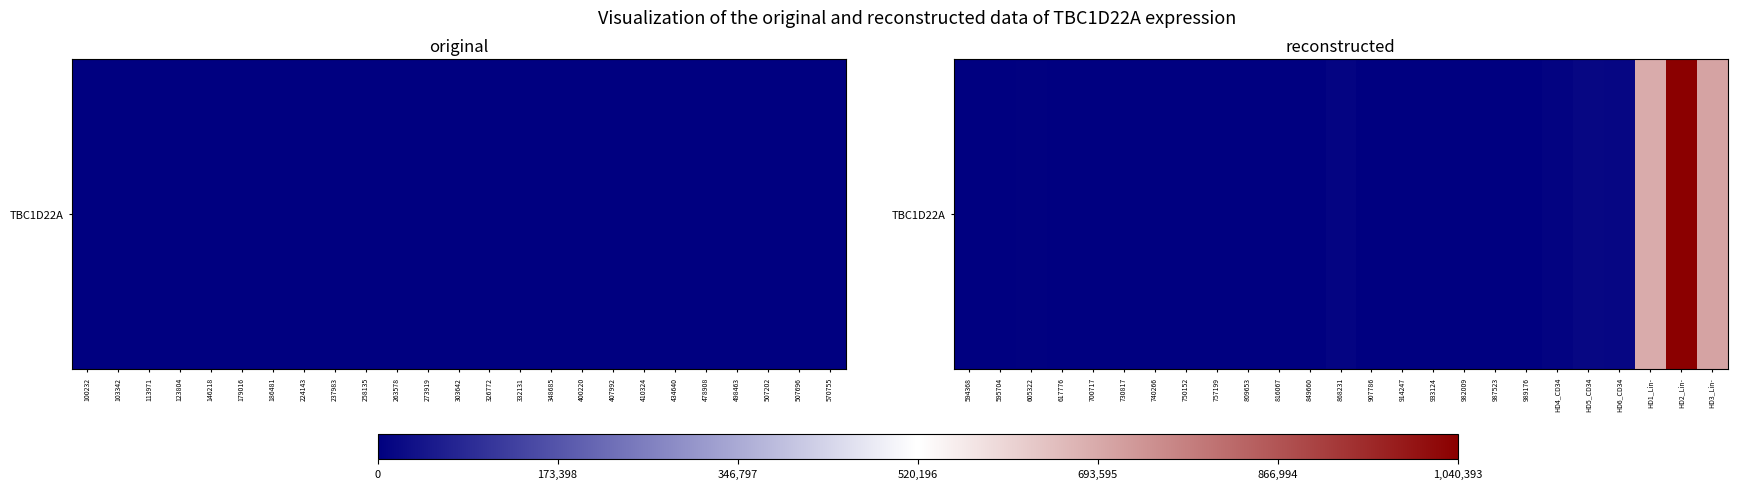

What is the greatest value displayed?

1040393